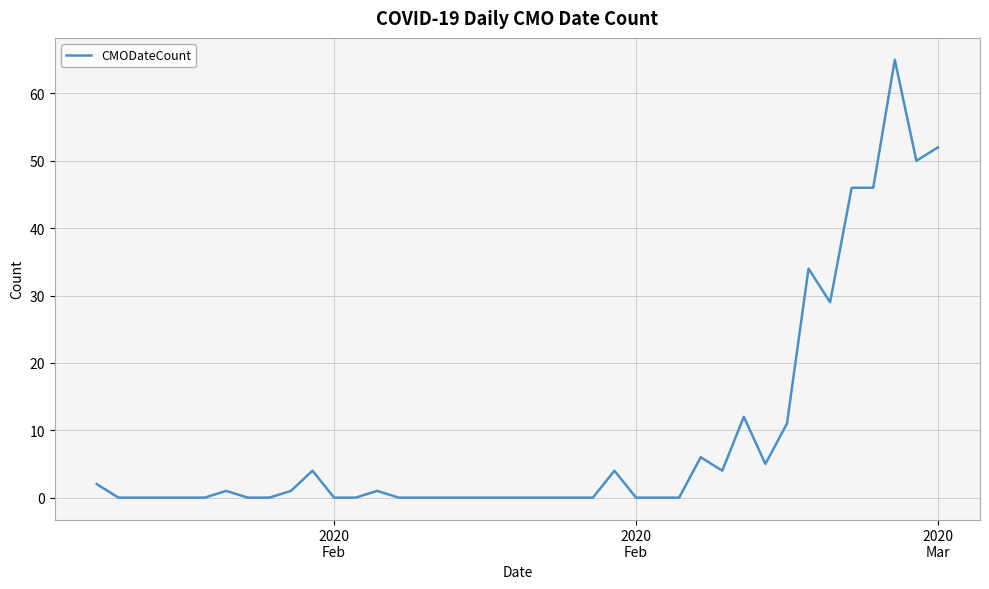

What is the greatest value displayed?

65